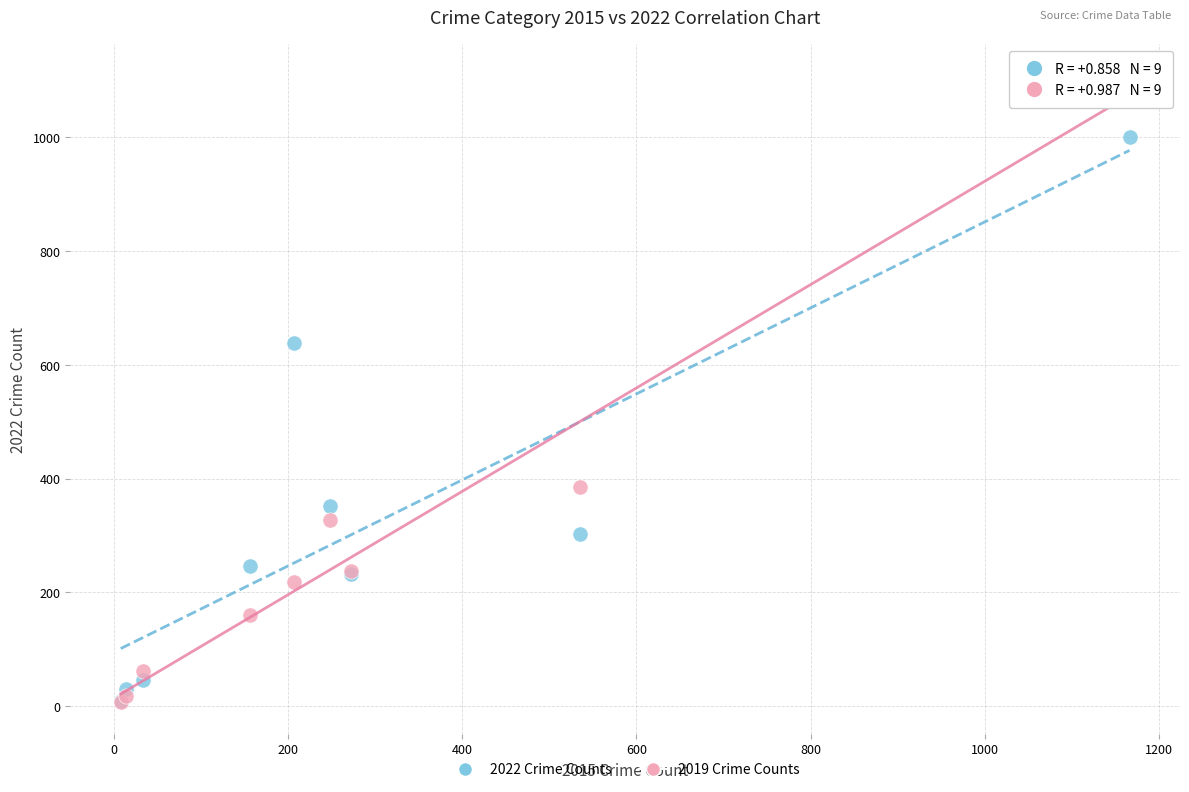

In the 2022 Crime Counts series, what Y value is closest to 504?

638